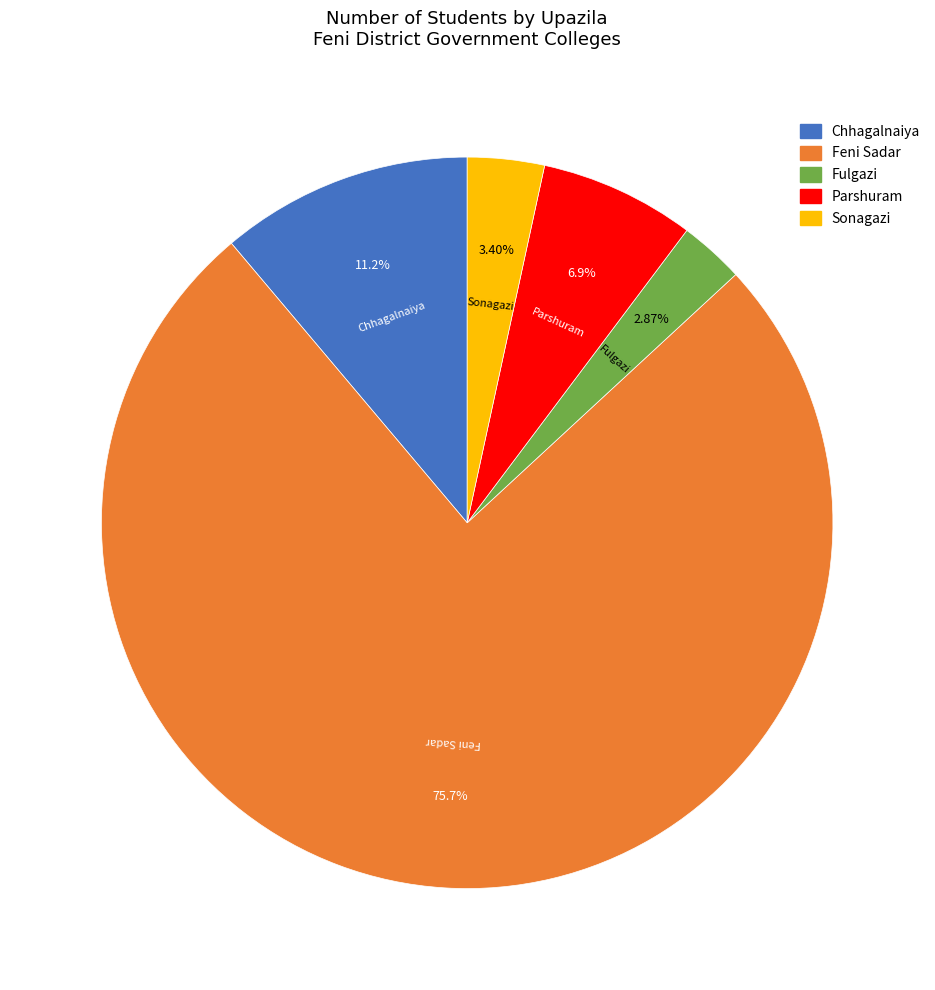

To the nearest percent, what portion does Sonagazi represent?

3%